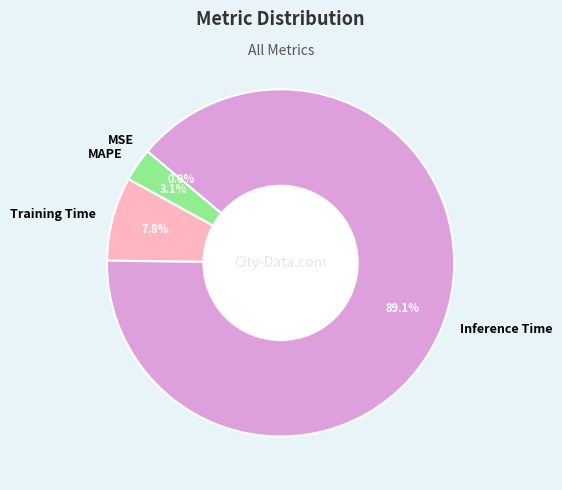

What percentage is NOT represented by Inference Time?

10.9%